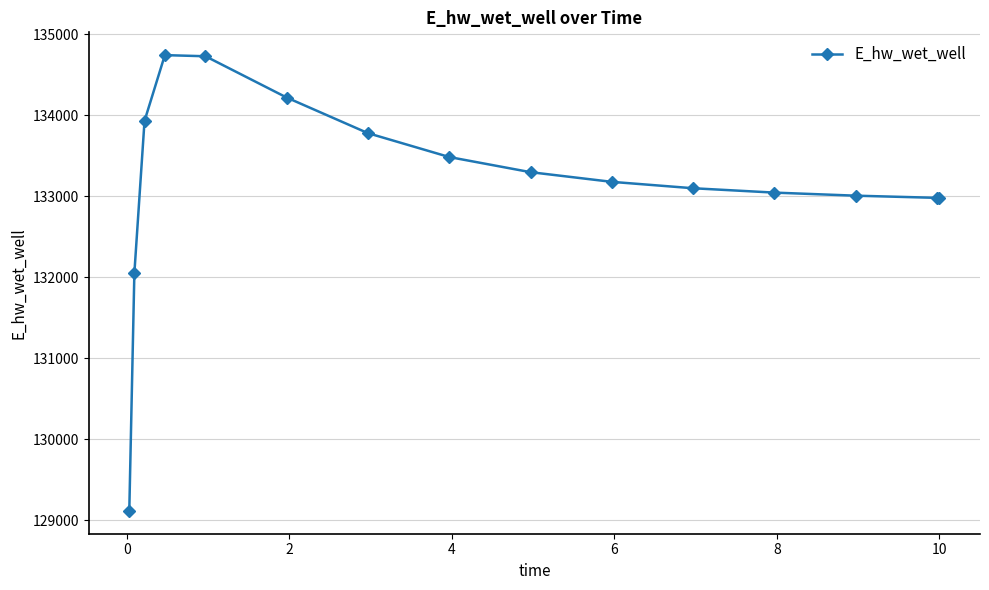

True or false: there are more than 0 points higher than both neighbors.

True